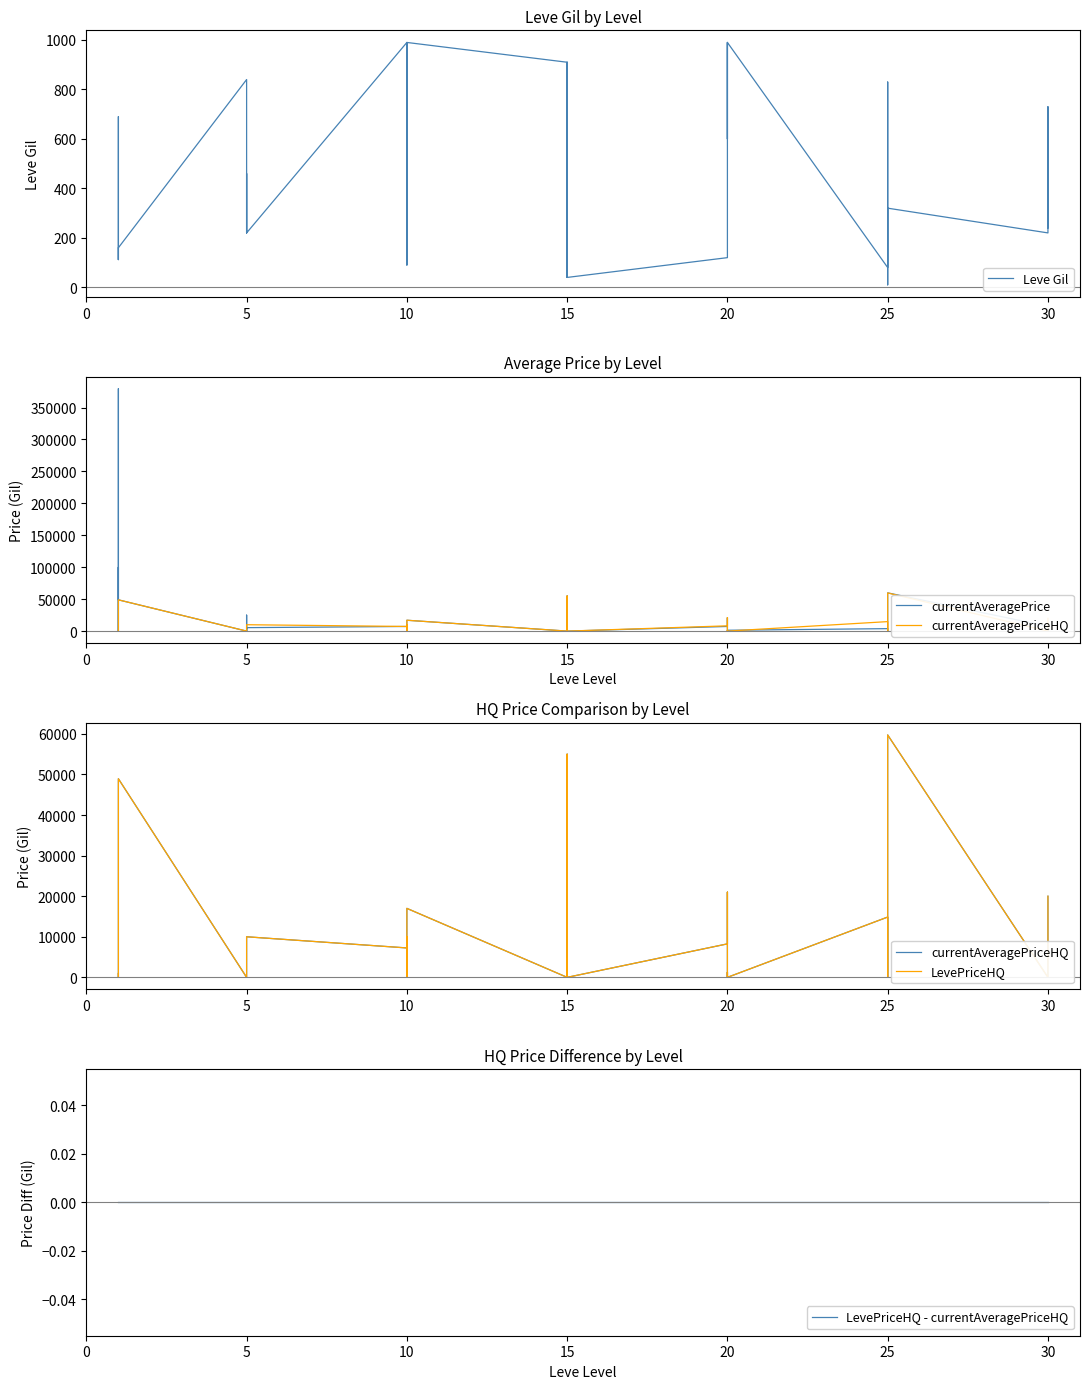

What is the value of the Leve Gil point at the 30th from the left?

990.0